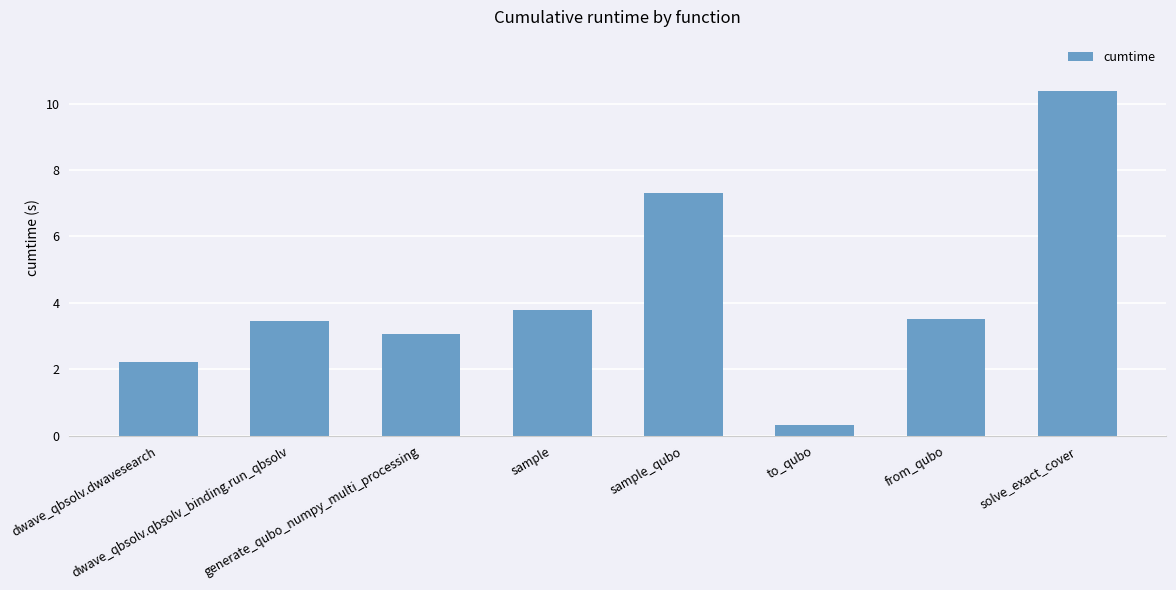

What position from the left is solve_exact_cover?

8